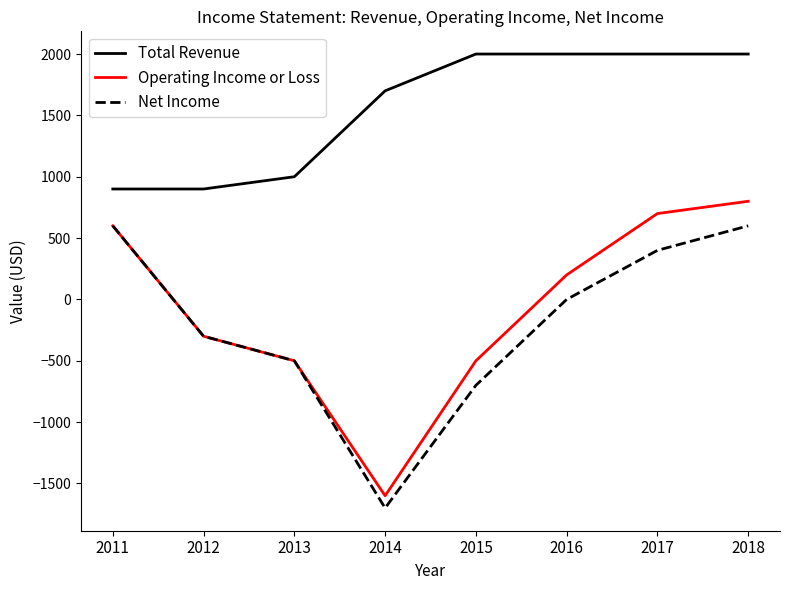

What is the difference between the Total Revenue values at 2012 and 2015?

1100